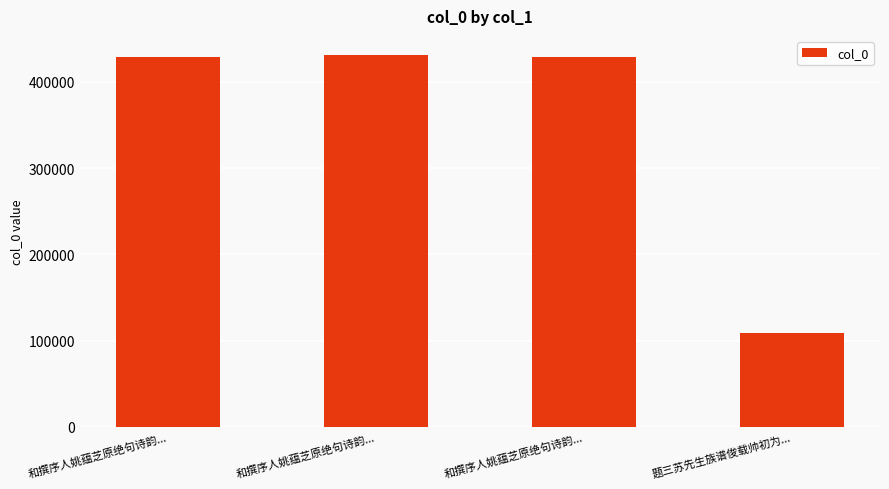

Count the number of categories in the chart.

4